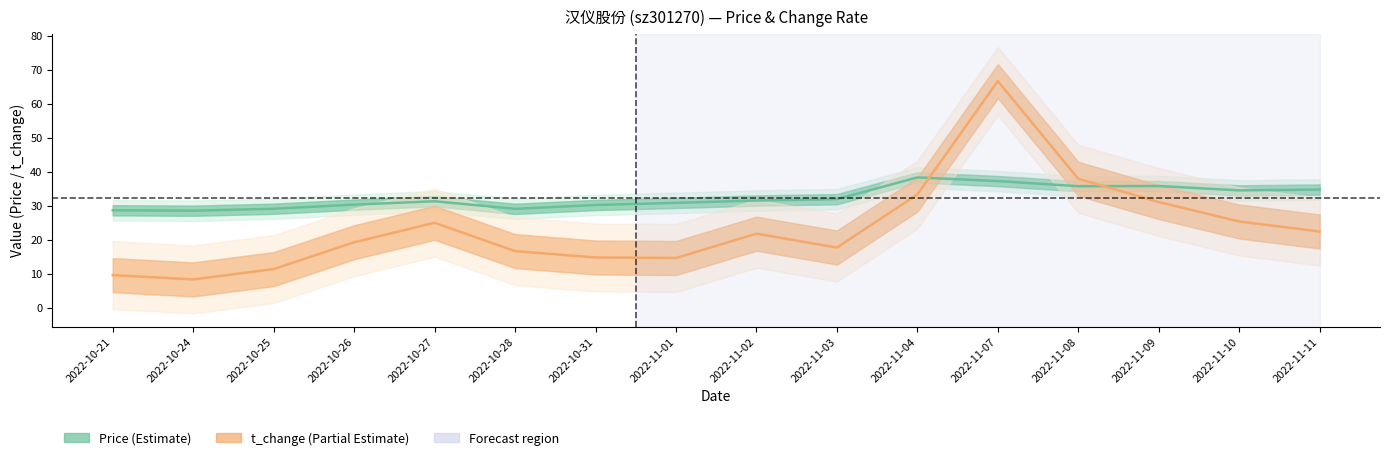

How many lines are shown in the chart?

2